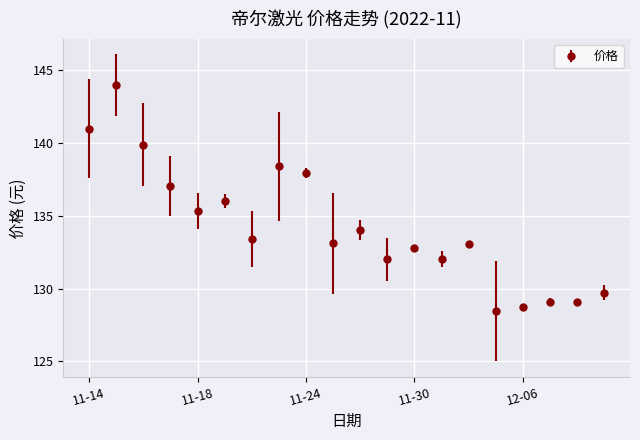

Does the chart display data point markers on the line(s)?

Yes